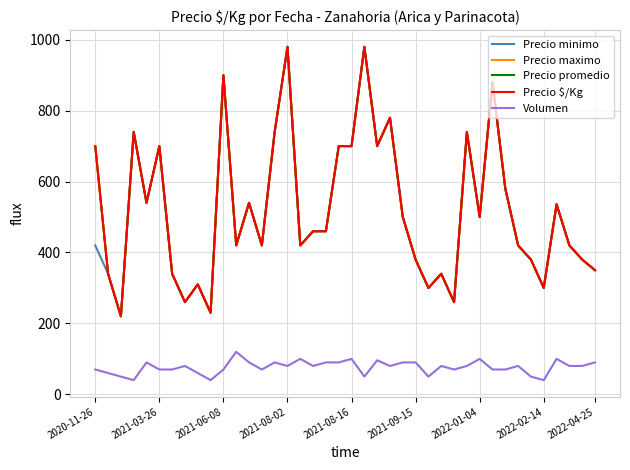

Does the chart have visible grid lines?

Yes